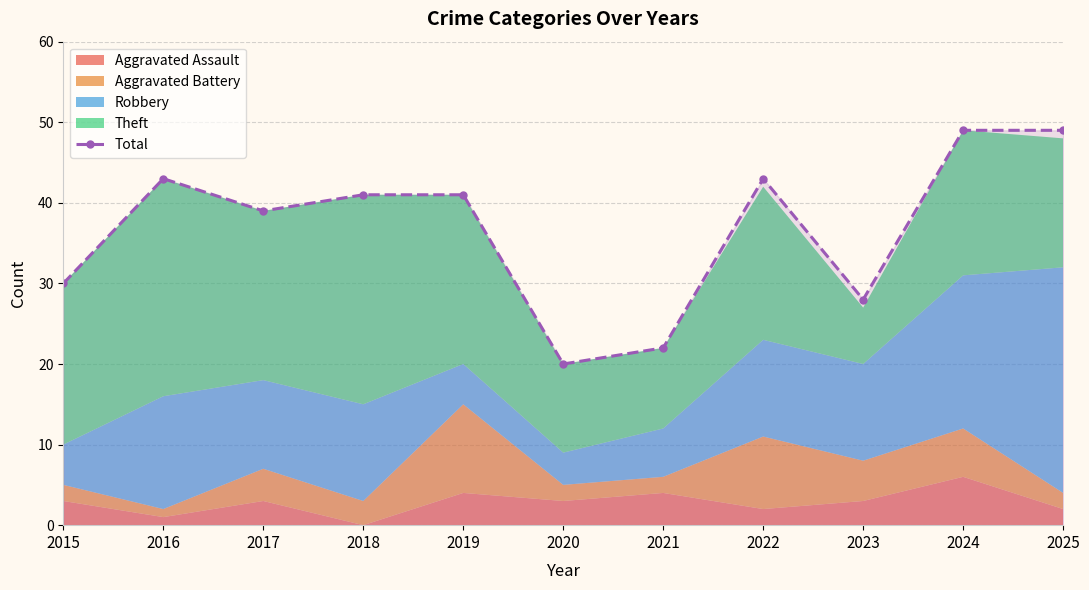

Rank the categories by value from lowest to highest.

2020, 2021, 2023, 2015, 2017, 2018, 2019, 2016, 2022, 2024, 2025